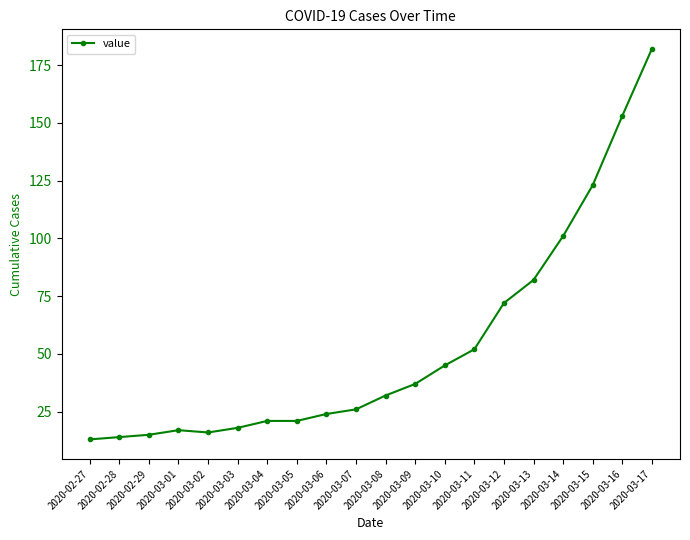

What is the value of the 18th point from the left?

123